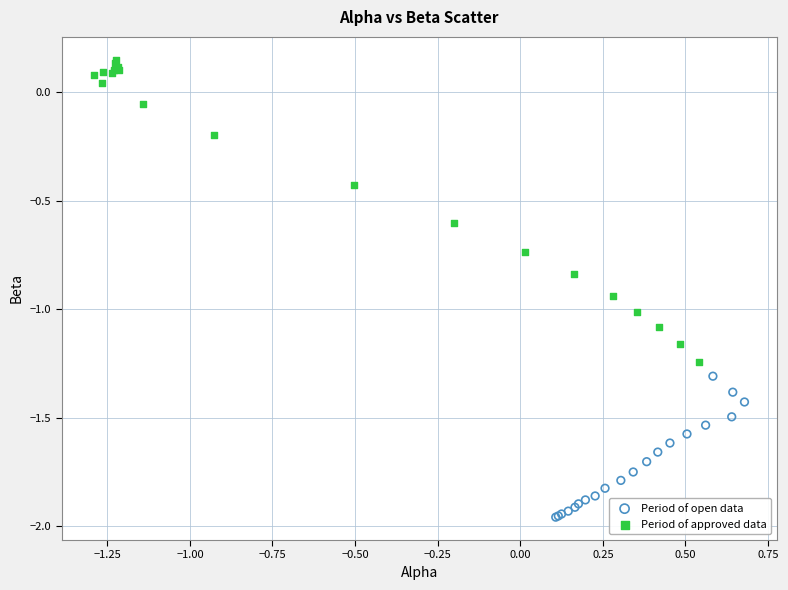

Which series has the largest Y range (max minus min)?

Period of approved data